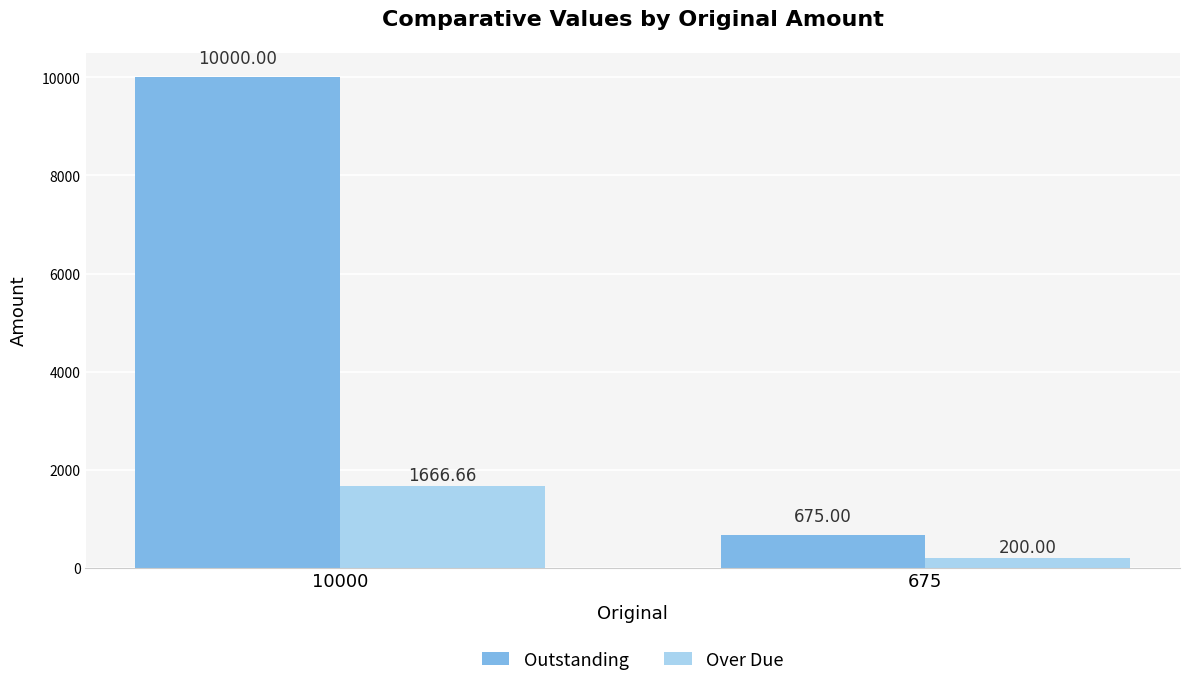

Is it true that Outstanding equals 675.0 at 675?

True